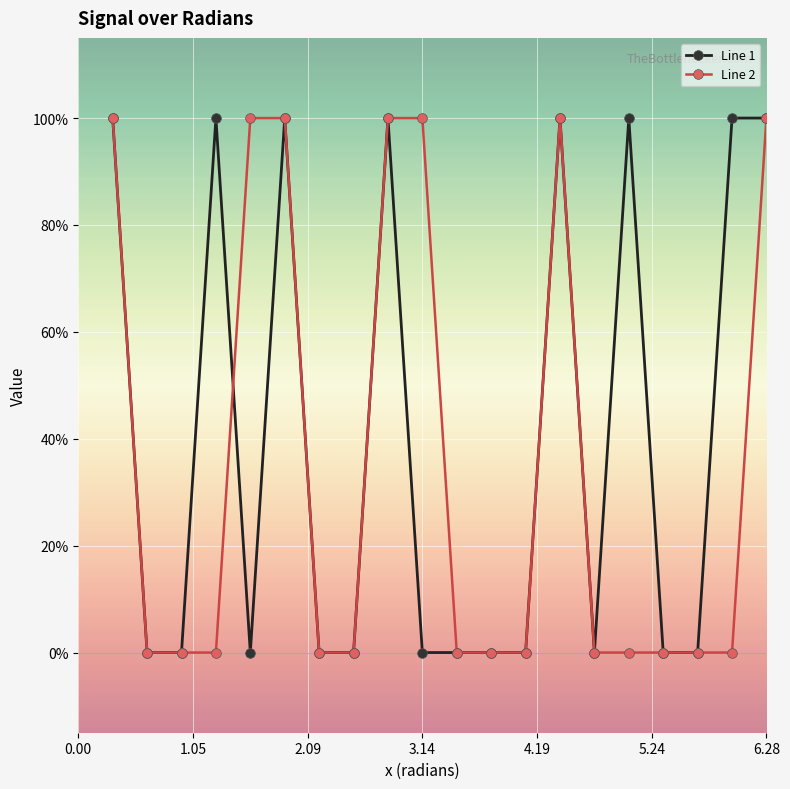

Does the chart have visible grid lines?

Yes